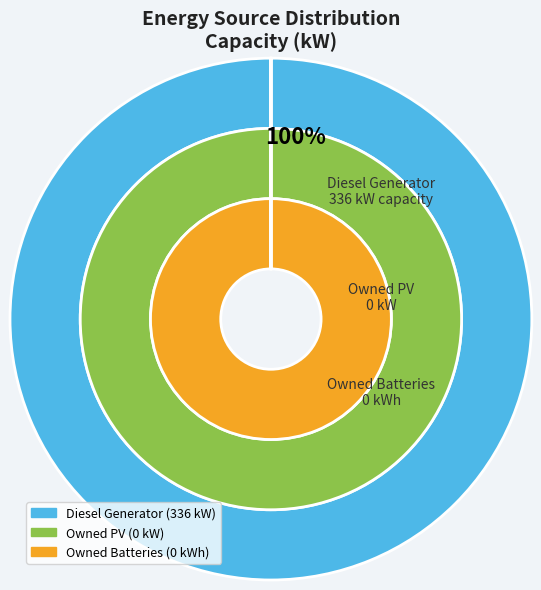

To the nearest percent, what is the average slice percentage?

33%